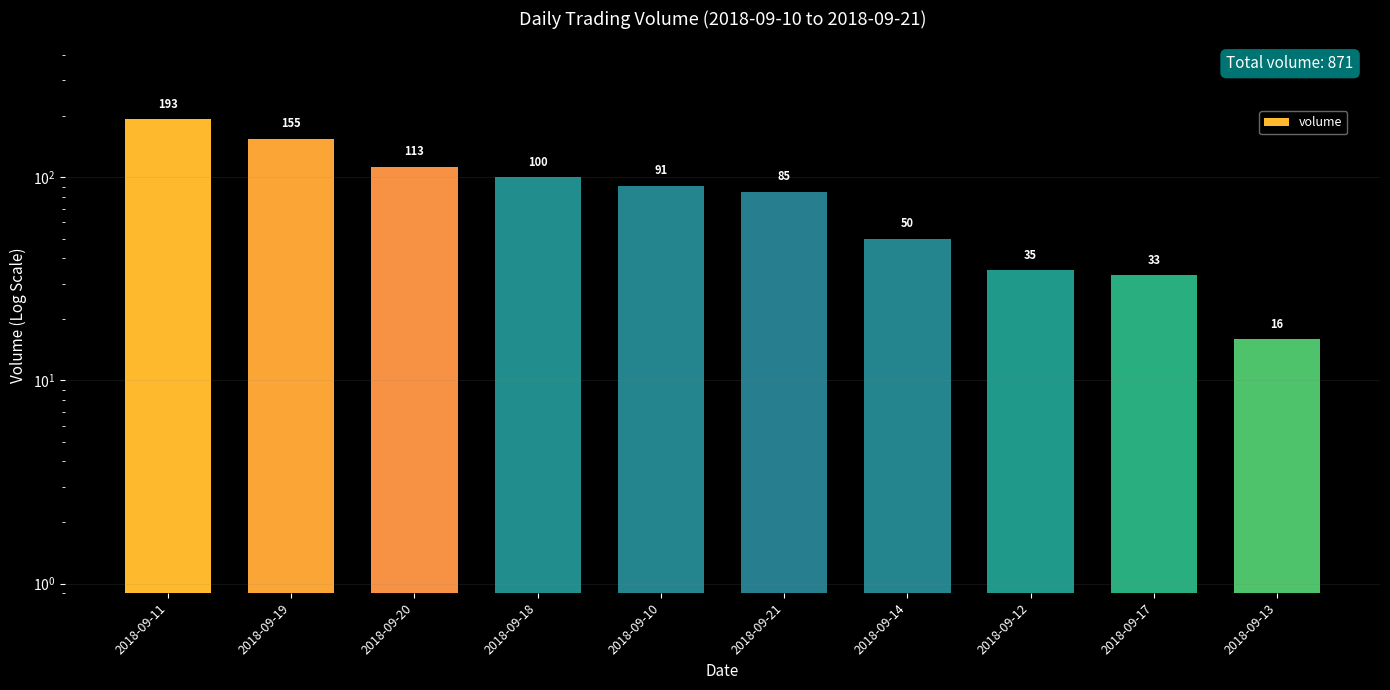

True or false: the data shows 35 at 2018-09-12.

True